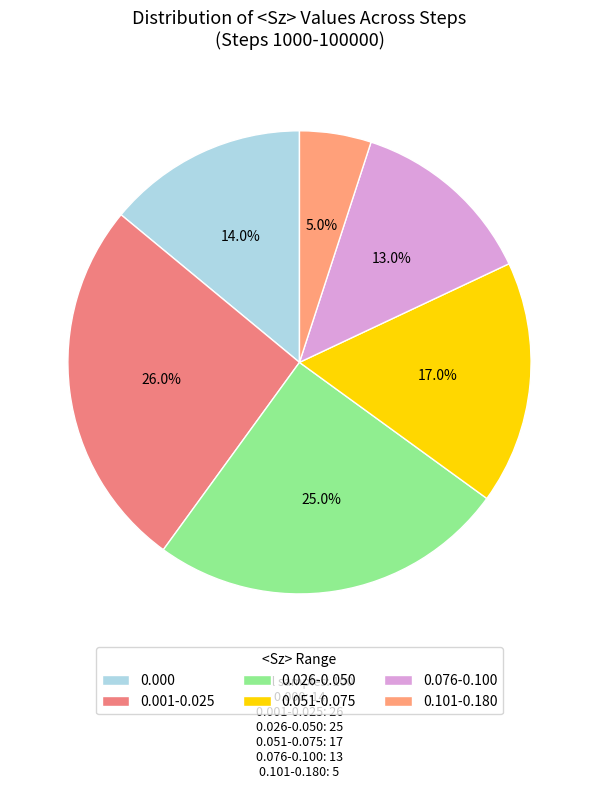

Is there a majority slice in this chart?

No